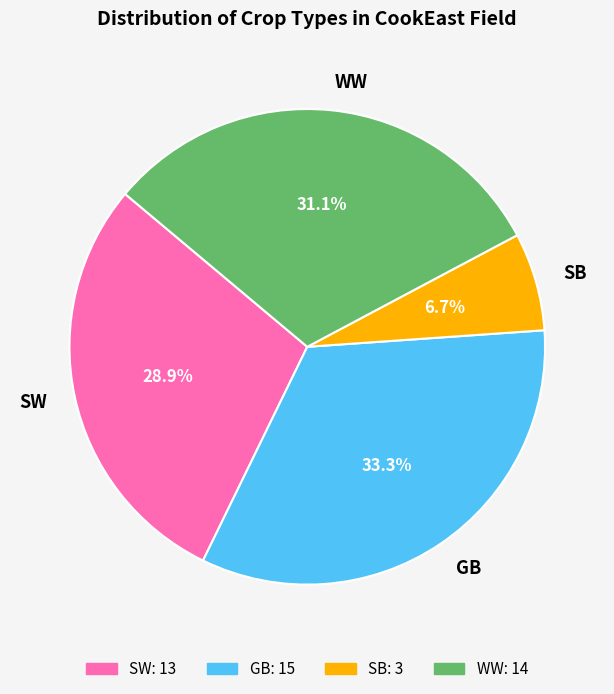

How many slices are in this pie chart?

4